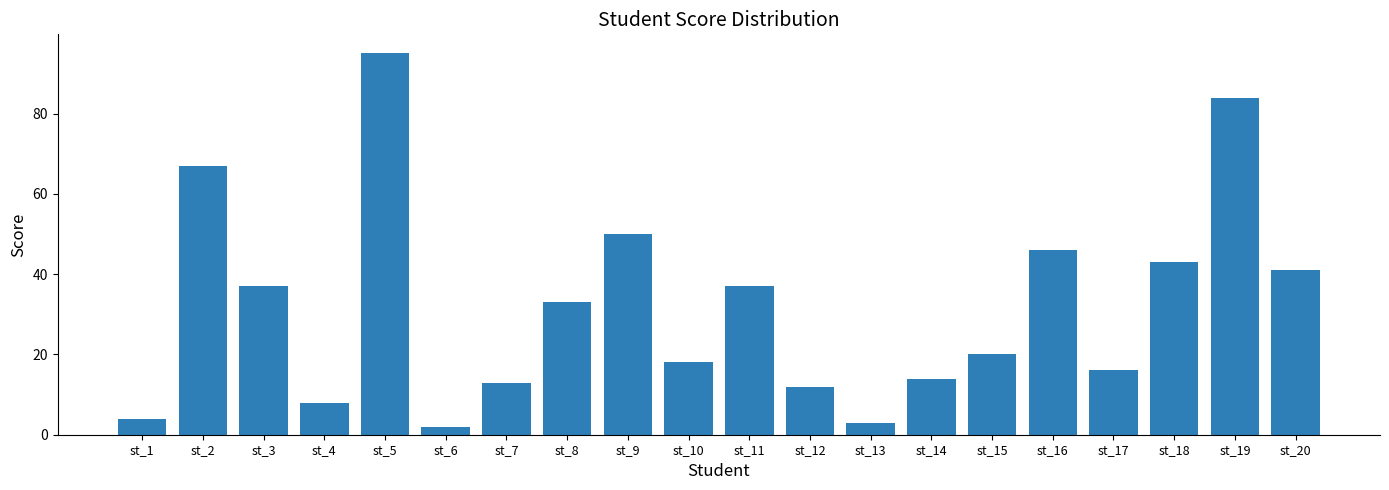

Which category has the lowest value across all series?

st_6